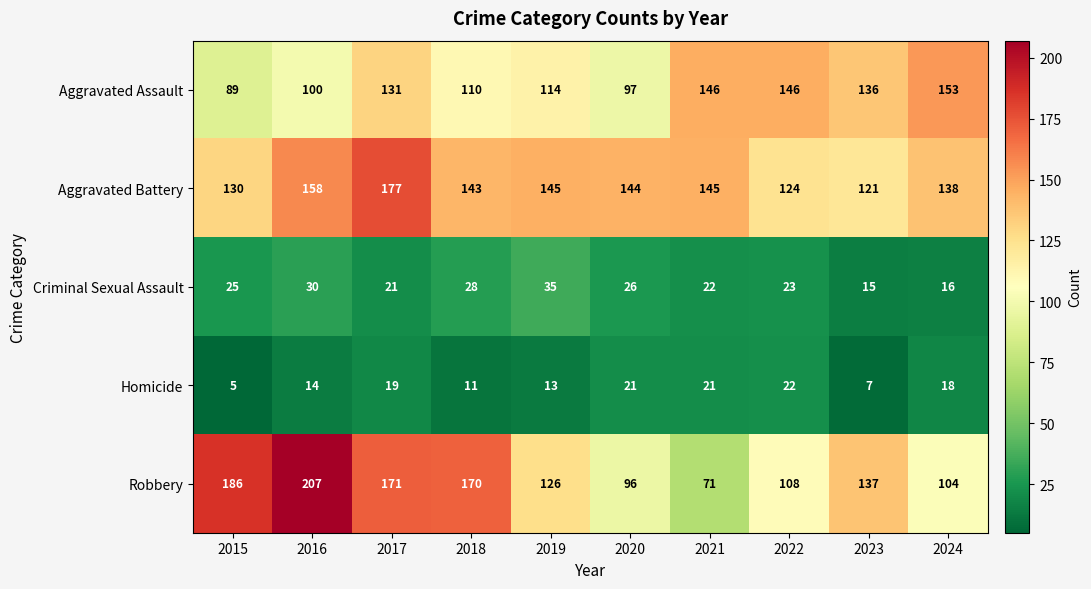

The Homicide series shows 5 at 2022. True or false?

False